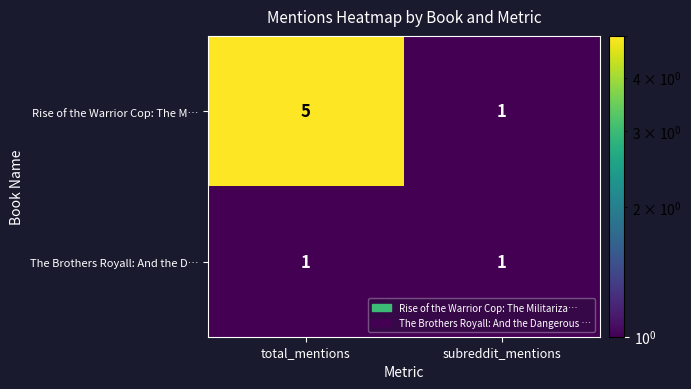

The The Brothers Royall: And the D… series shows 2 at total_mentions. True or false?

False